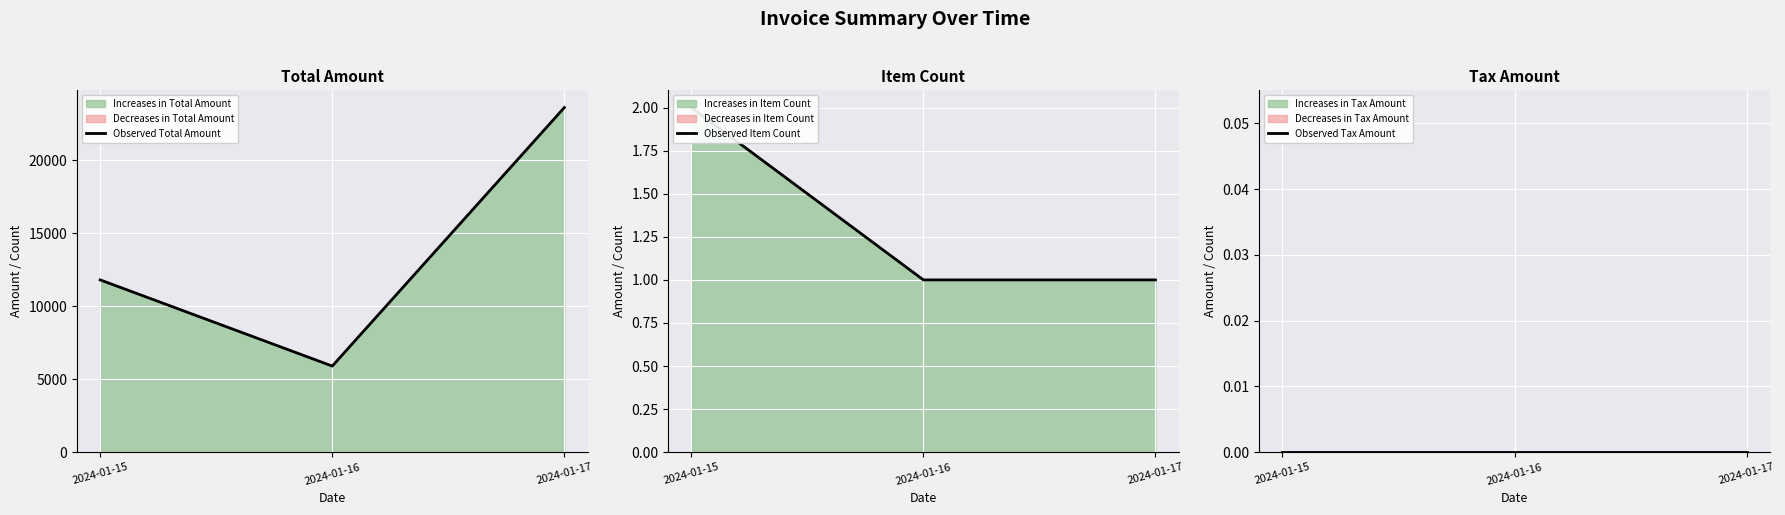

Between 2024-01-17 and 2024-01-16, which is larger?

2024-01-17